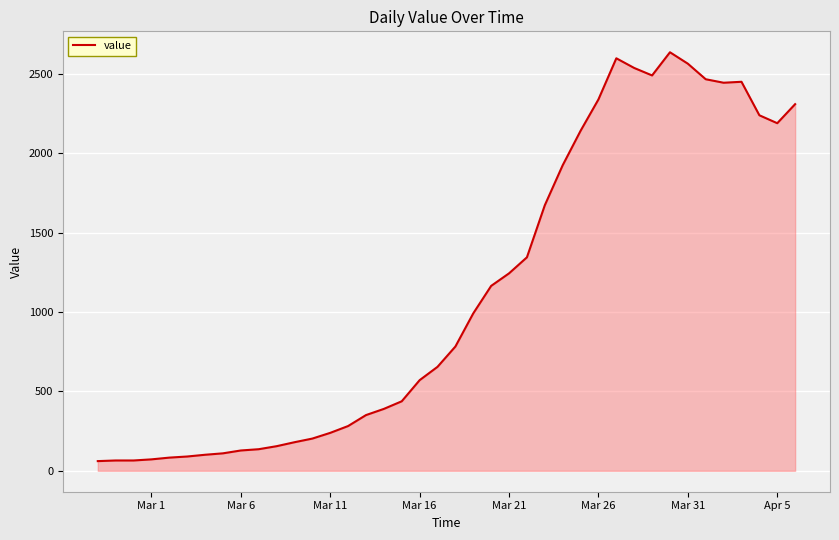

What is the maximum value shown in the chart?

2637